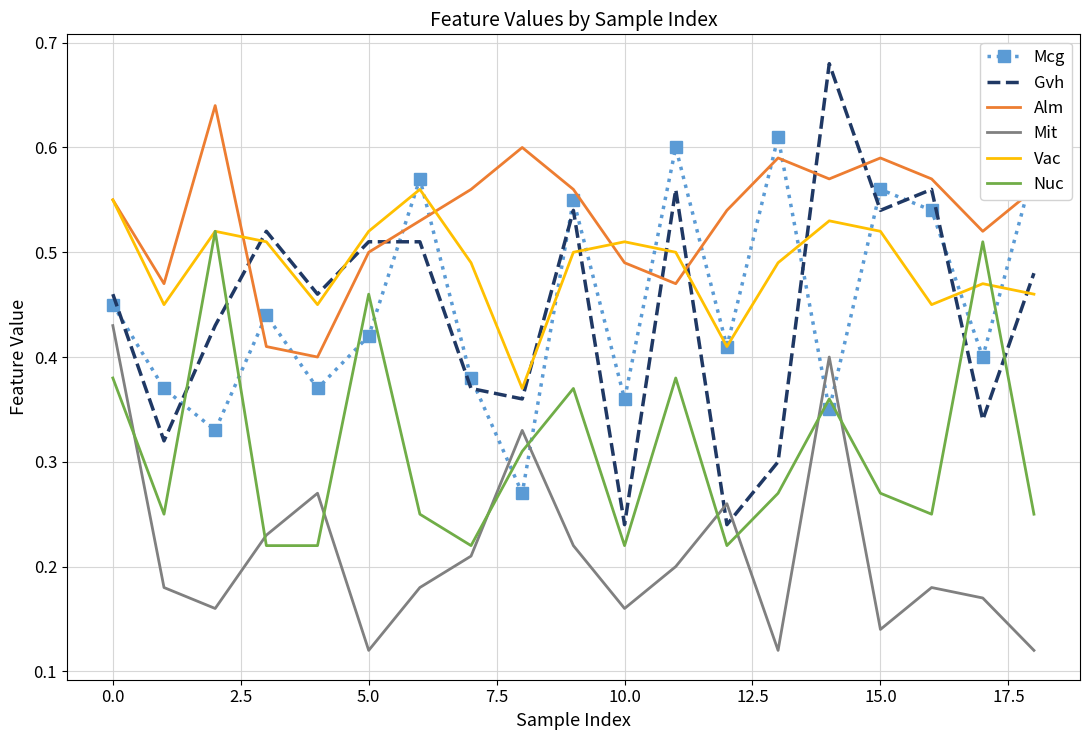

List the series in order of their peak value, highest first.

Gvh, Alm, Mcg, Vac, Nuc, Mit